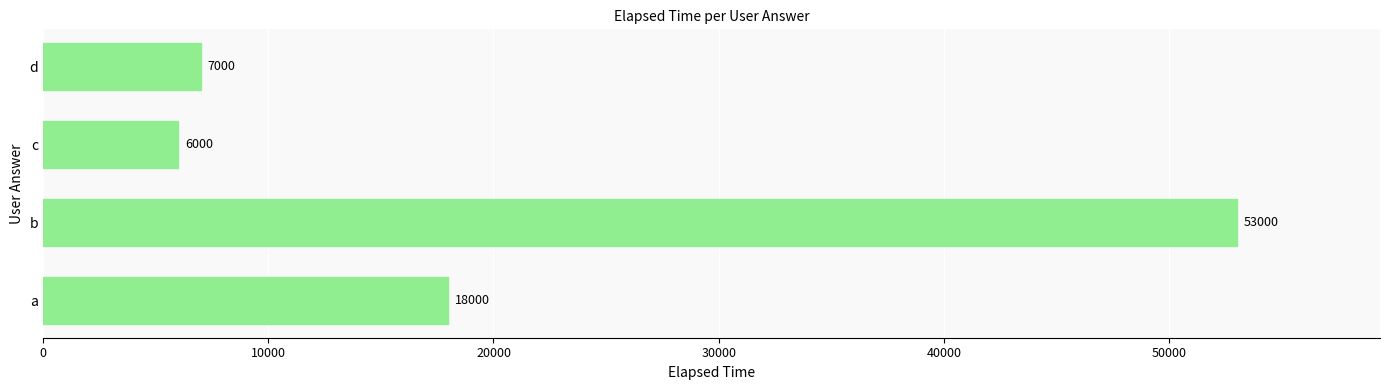

What is the approximate value at b?

53000